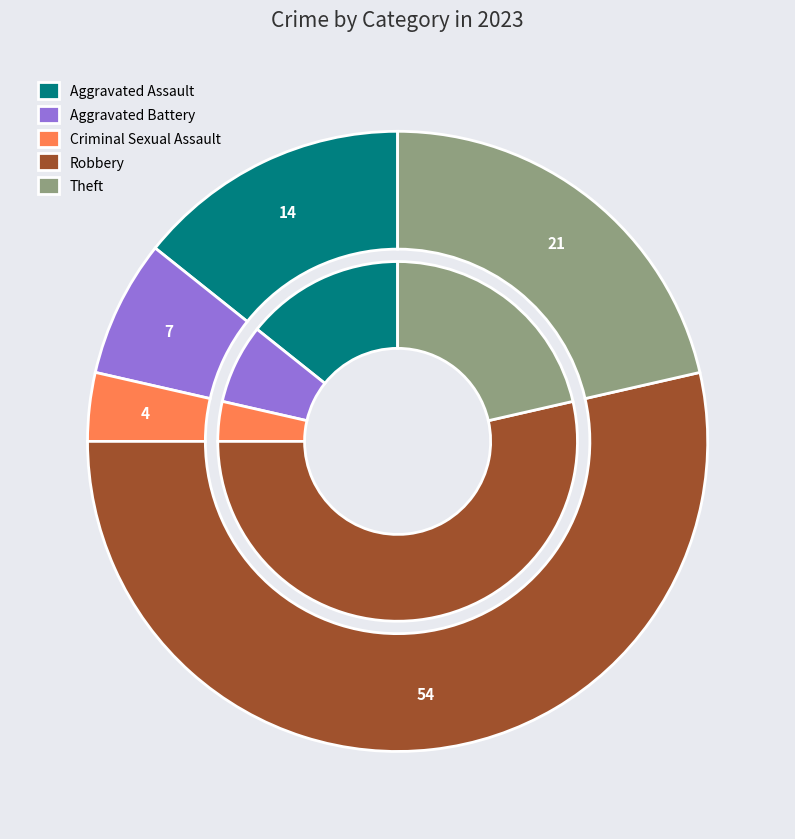

Is it true that Aggravated Assault is 14% of the pie?

True